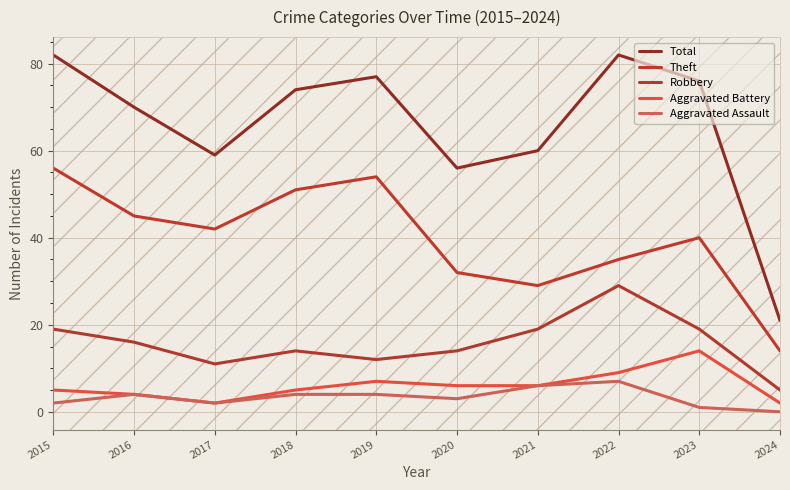

Rank the series by their maximum value, from highest to lowest.

Total, Theft, Robbery, Aggravated Battery, Aggravated Assault